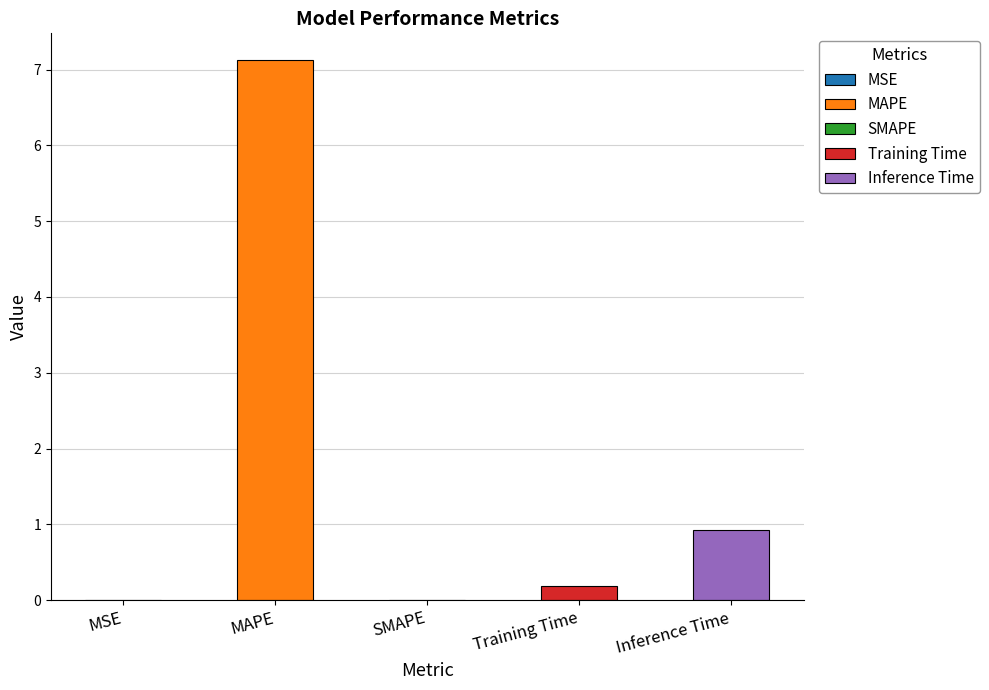

Rank the categories by value from lowest to highest.

SMAPE, MSE, Training Time, Inference Time, MAPE